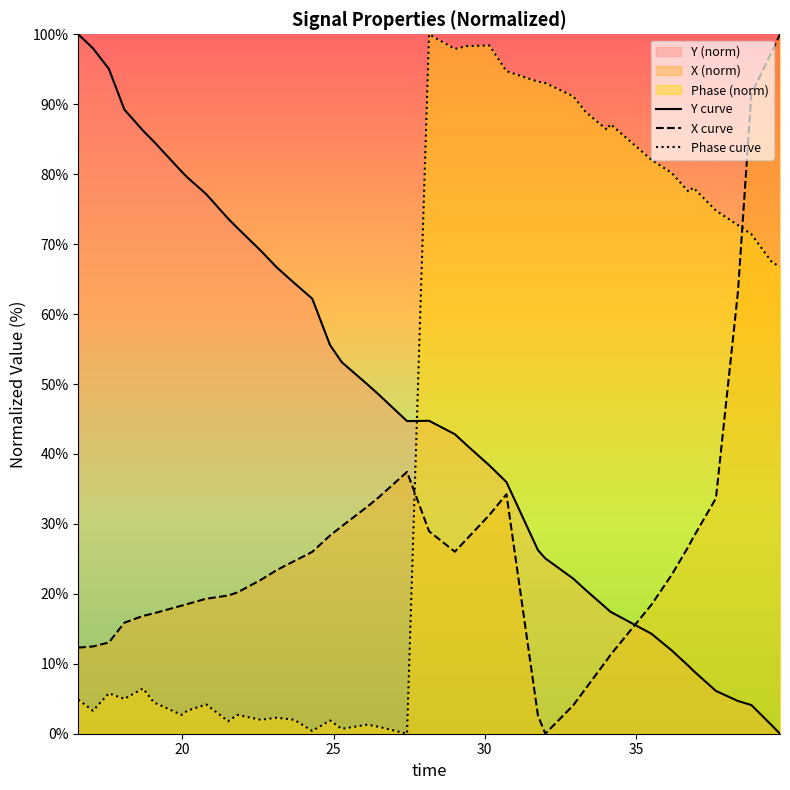

What is the difference between the second highest and second lowest values in the X curve series?

95.1